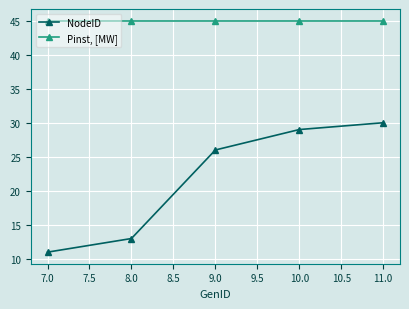

What is the label of the 5th point from the left?

11.0